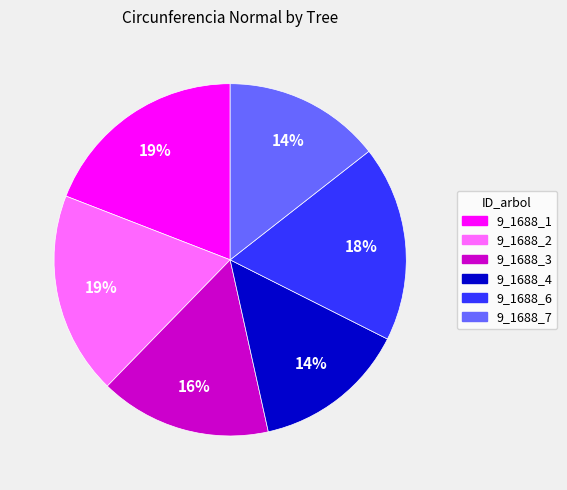

To the nearest percent, what portion does 9_1688_2 represent?

19%